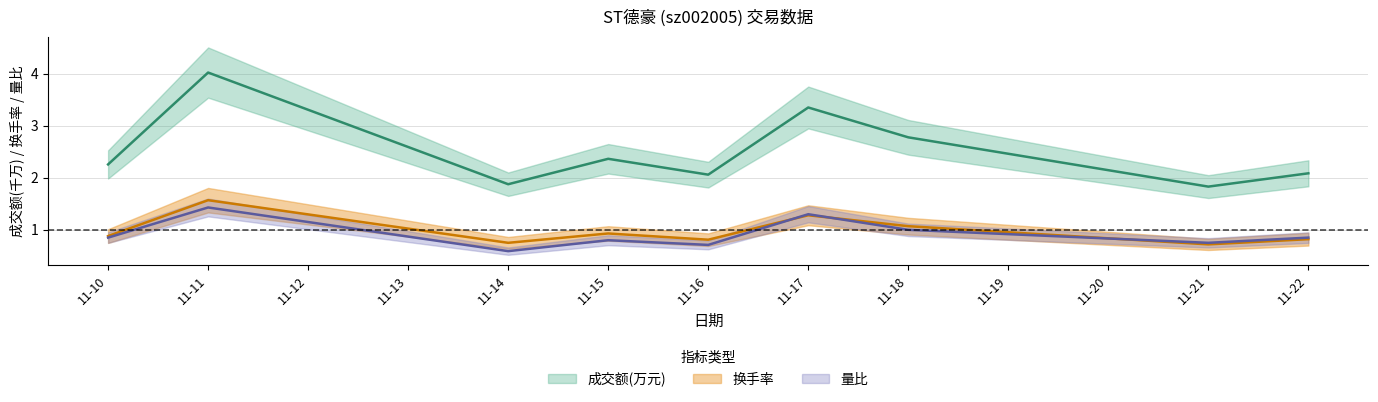

How many interior local peaks does the 换手率 series have?

3